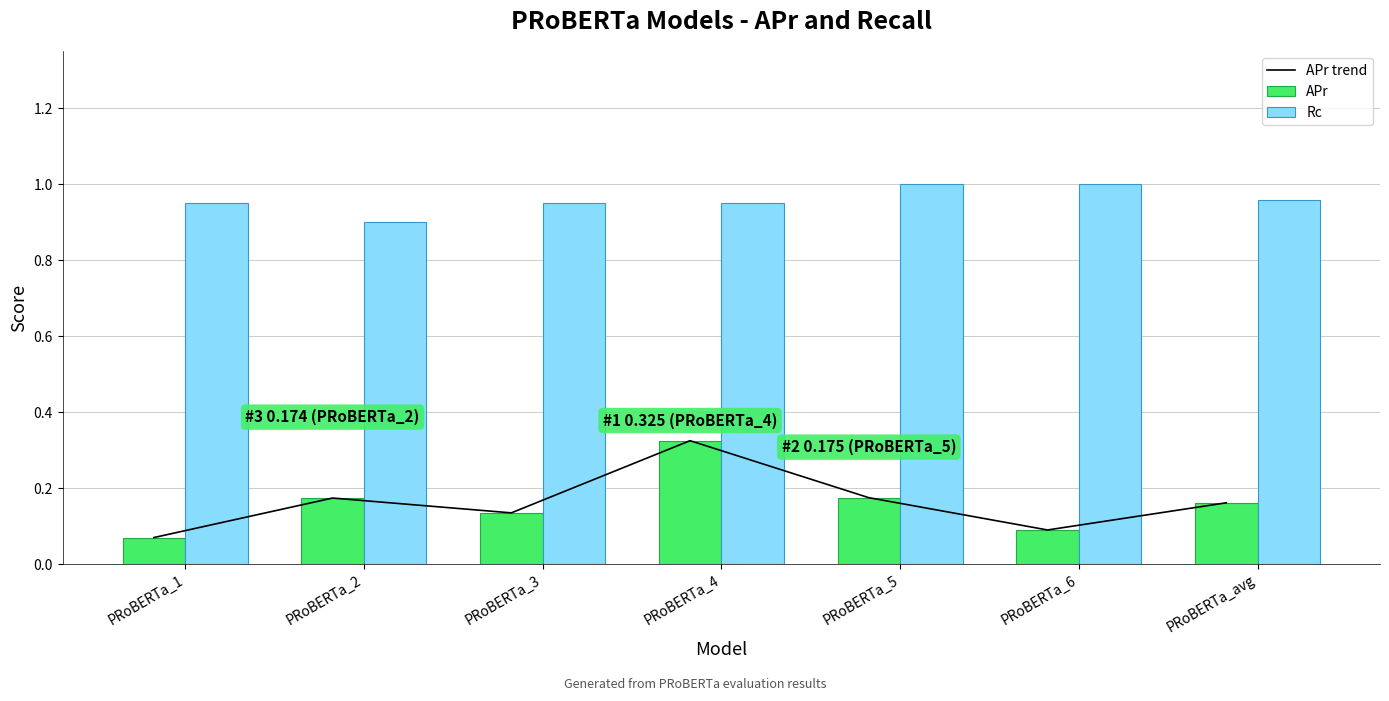

How many groups of bars are there?

7